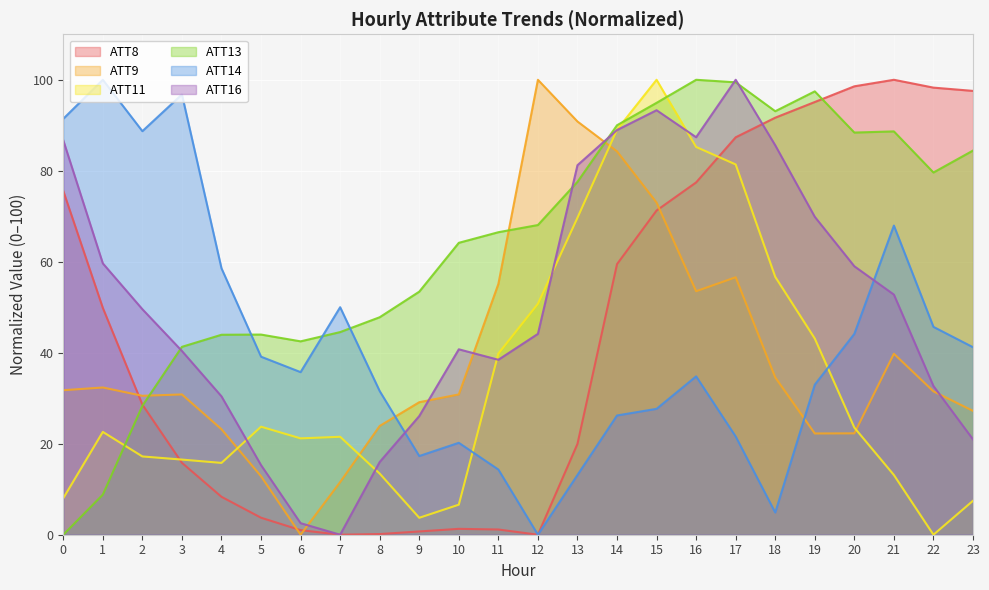

What is the value of the ATT11 point at the 4th from the left?

16.5